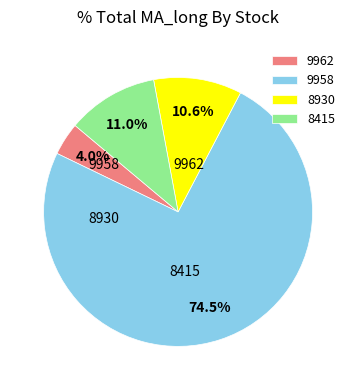

Is there any slice that represents more than half of the pie?

Yes